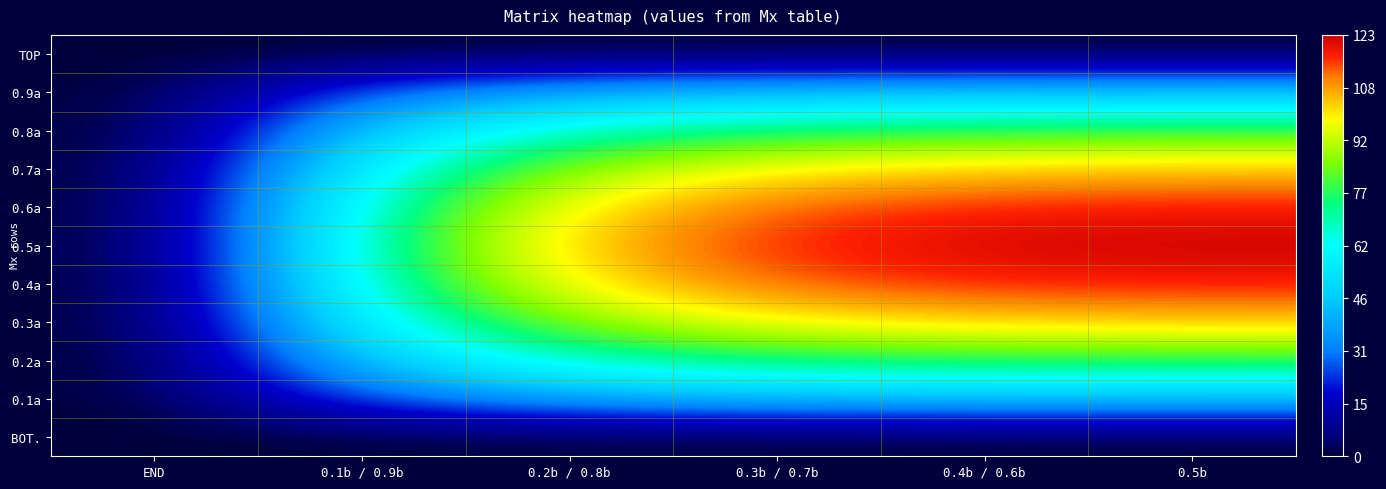

Reading left to right, extract all data points from this chart.

TOP: END=0	0.1b / 0.9b=0	0.2b / 0.8b=0	0.3b / 0.7b=0	0.4b / 0.6b=0	0.5b=0
0.9a: END=0	0.1b / 0.9b=28	0.2b / 0.8b=39	0.3b / 0.7b=43	0.4b / 0.6b=44	0.5b=44
0.8a: END=0	0.1b / 0.9b=47	0.2b / 0.8b=68	0.3b / 0.7b=76	0.4b / 0.6b=78	0.5b=79
0.7a: END=0	0.1b / 0.9b=60	0.2b / 0.8b=88	0.3b / 0.7b=99	0.4b / 0.6b=103	0.5b=104
0.6a: END=0	0.1b / 0.9b=68	0.2b / 0.8b=100	0.3b / 0.7b=113	0.4b / 0.6b=117	0.5b=118
0.5a: END=0	0.1b / 0.9b=70	0.2b / 0.8b=104	0.3b / 0.7b=117	0.4b / 0.6b=122	0.5b=123
0.4a: END=0	0.1b / 0.9b=68	0.2b / 0.8b=100	0.3b / 0.7b=113	0.4b / 0.6b=117	0.5b=118
0.3a: END=0	0.1b / 0.9b=60	0.2b / 0.8b=88	0.3b / 0.7b=99	0.4b / 0.6b=103	0.5b=104
0.2a: END=0	0.1b / 0.9b=47	0.2b / 0.8b=68	0.3b / 0.7b=76	0.4b / 0.6b=78	0.5b=79
0.1a: END=0	0.1b / 0.9b=28	0.2b / 0.8b=39	0.3b / 0.7b=43	0.4b / 0.6b=44	0.5b=44
BOT.: END=0	0.1b / 0.9b=0	0.2b / 0.8b=0	0.3b / 0.7b=0	0.4b / 0.6b=0	0.5b=0